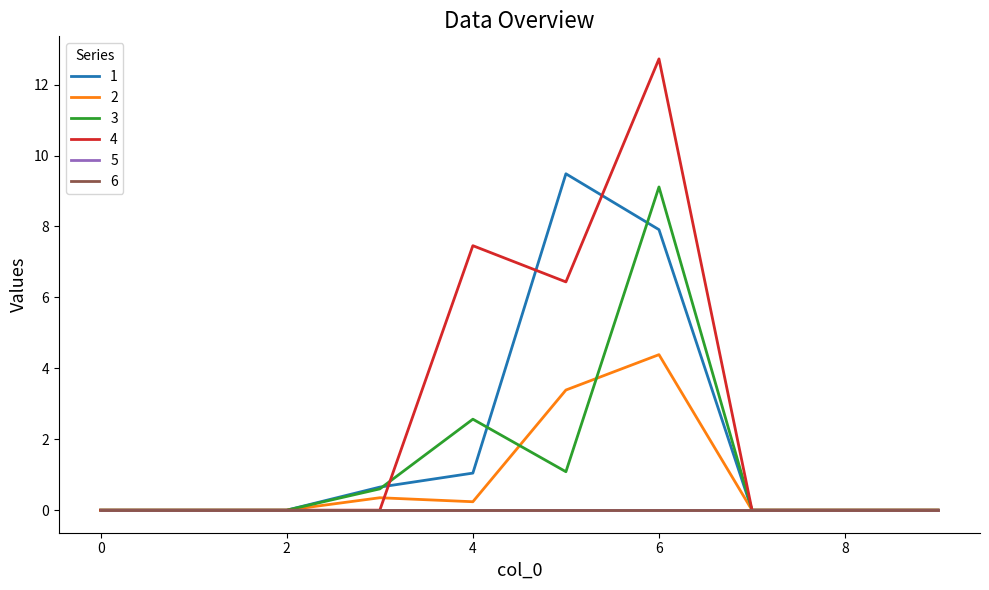

True or false: 3 has more than 0 interior local peaks.

True